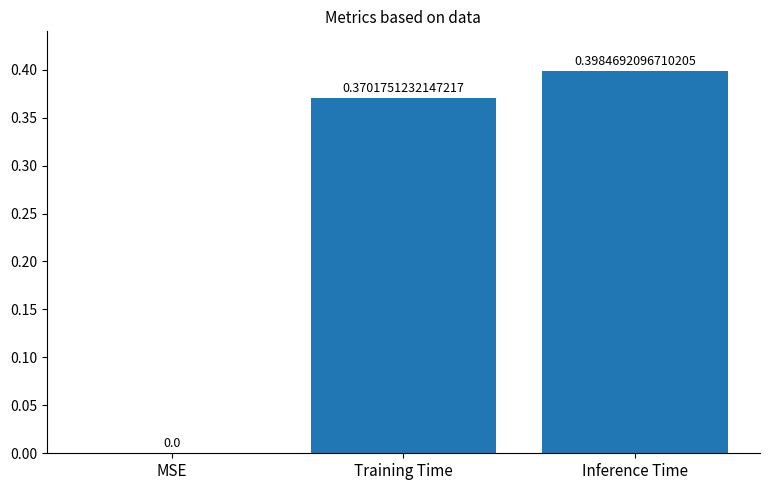

Which has a higher value, Inference Time or Training Time?

Inference Time